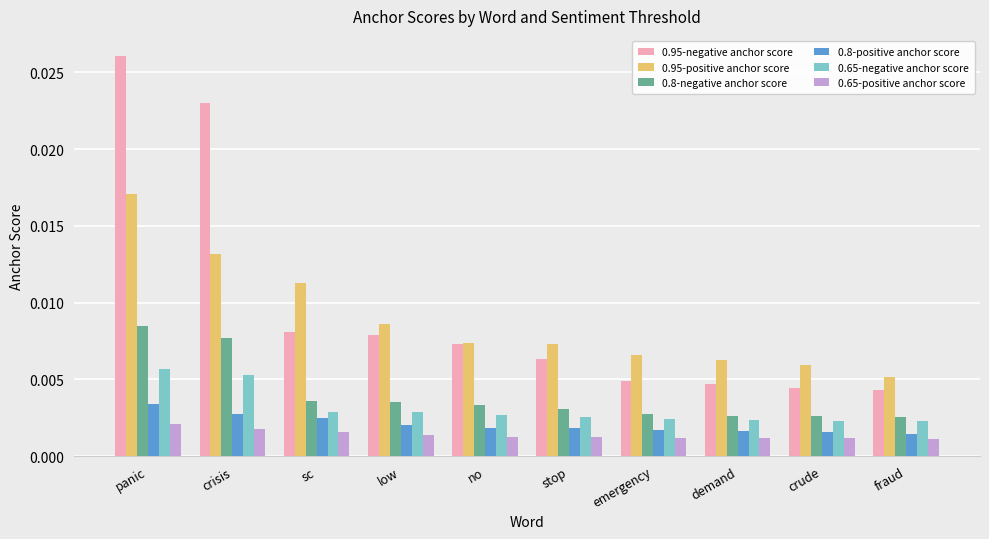

Does the chart contain stacked bars?

No